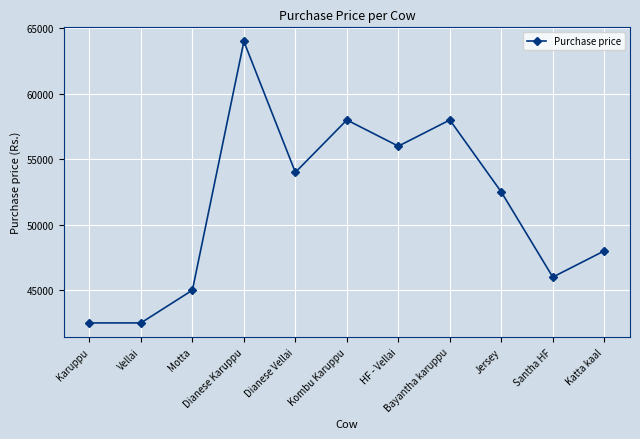

Where does the data first go above 52500?

Dianese Karuppu